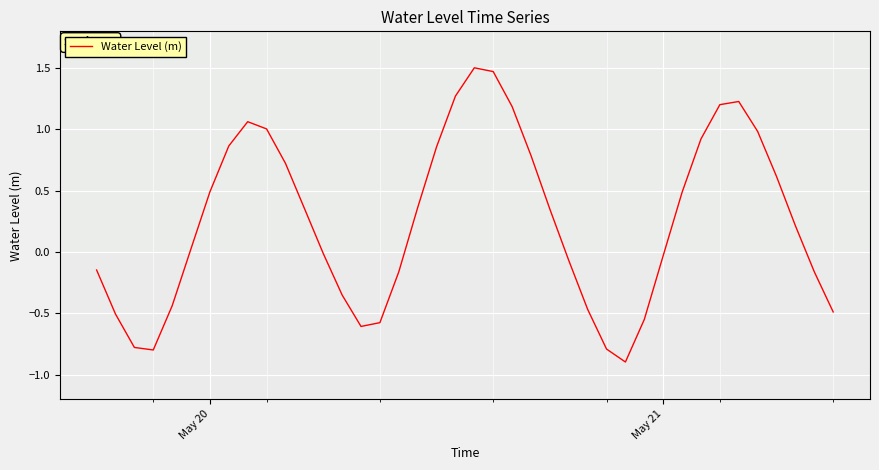

What is the minimum value shown in the chart?

-0.9